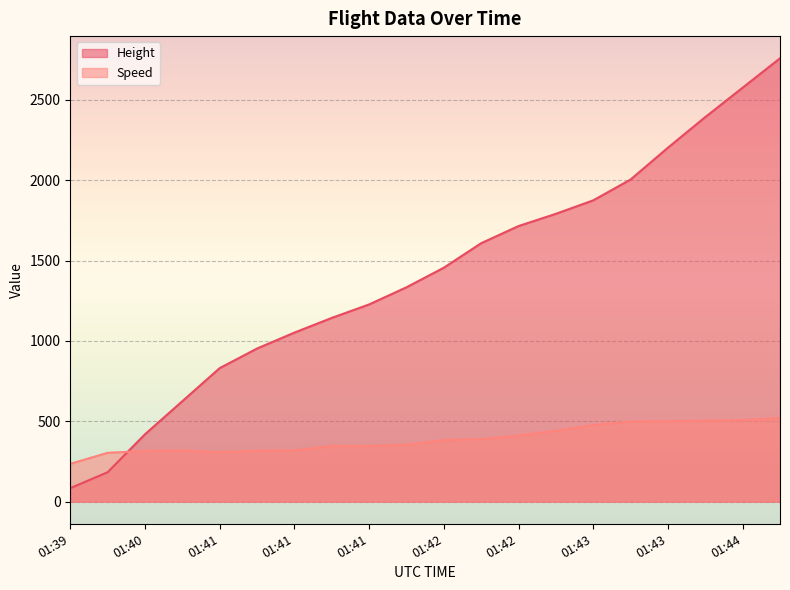

How many lines are shown in the chart?

2